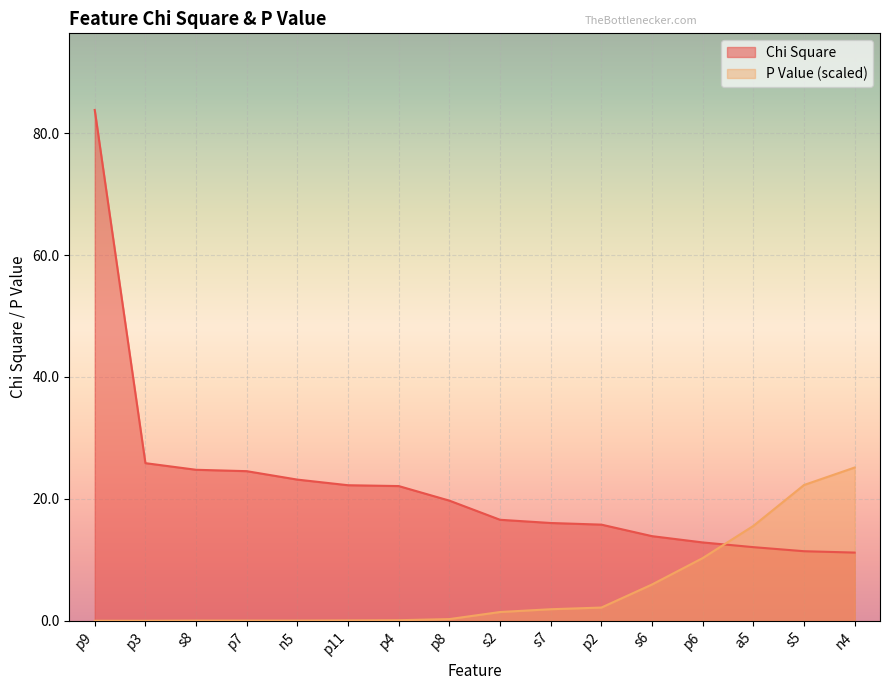

Read the Chi Square value at p2.

15.8